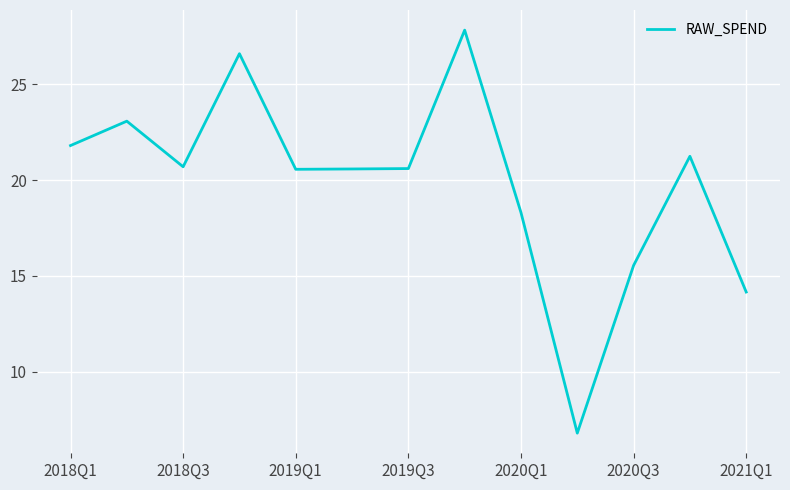

What is the minimum value shown in the chart?

6.8